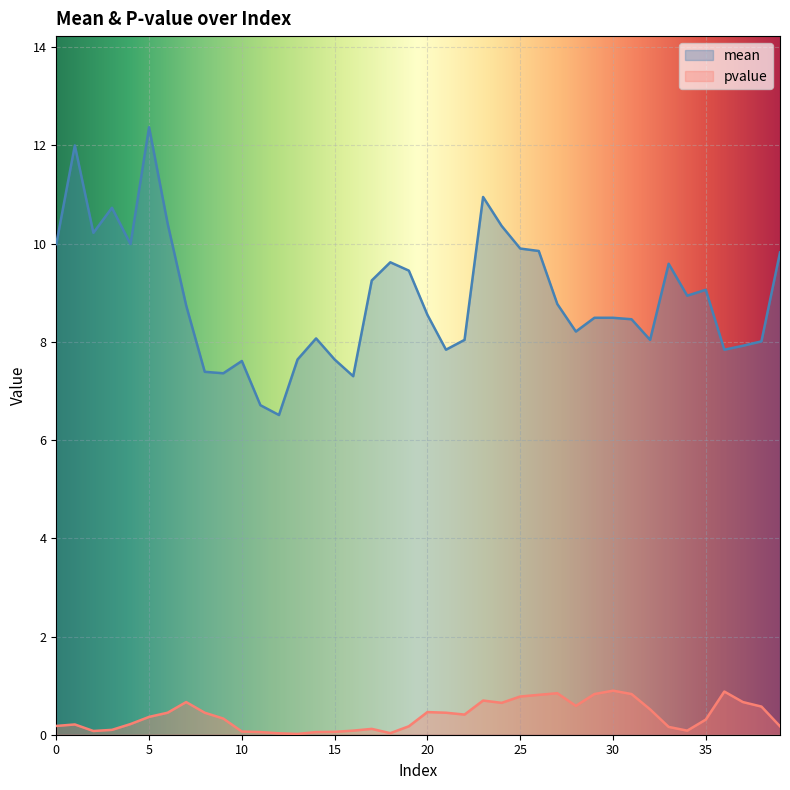

At 13, list the series in order from smallest to largest.

pvalue, mean